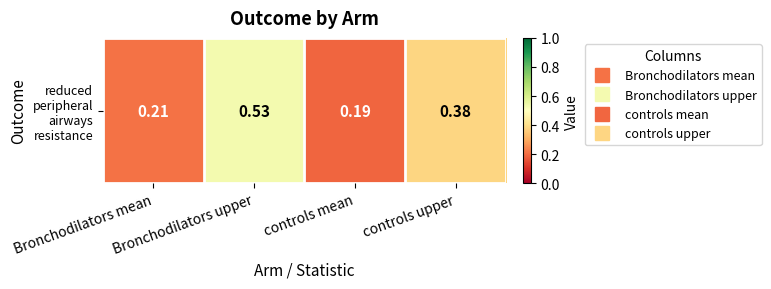

Reading left to right, what are all the values shown in this chart?

Bronchodilators mean=0.2	Bronchodilators upper=0.5	controls mean=0.2	controls upper=0.4